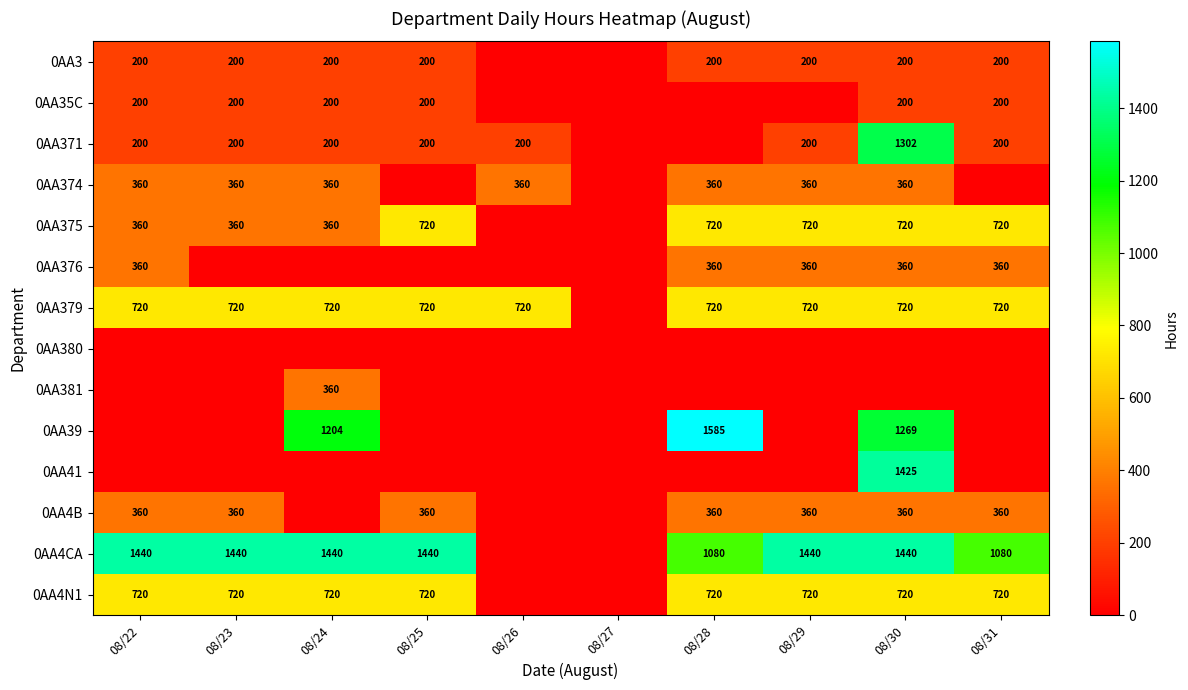

True or false: 0AA376 has a value of 221 at 08/30.

False